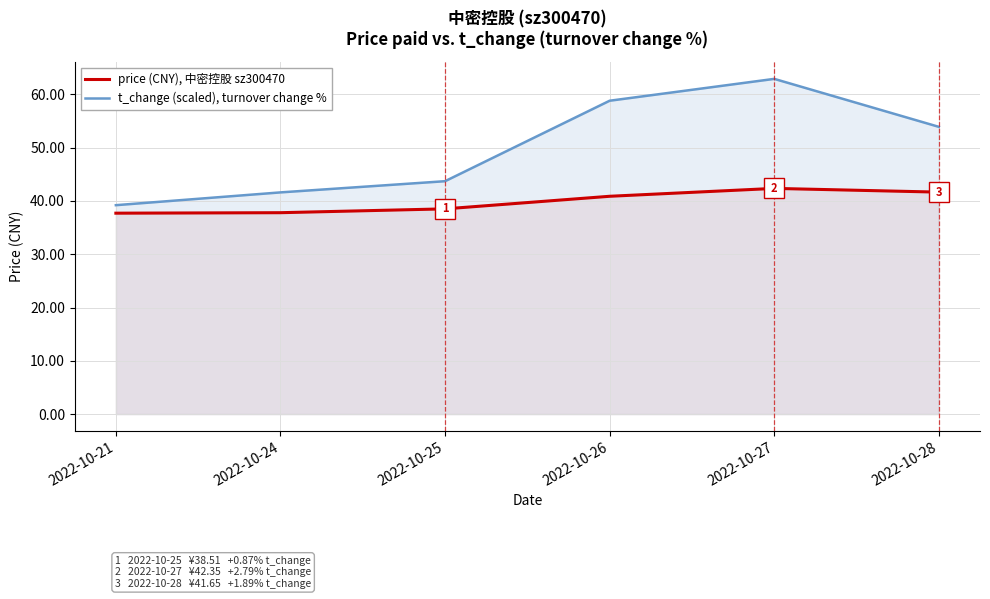

At which label is price (CNY), 中密控股 sz300470 closest to 40?

2022-10-26